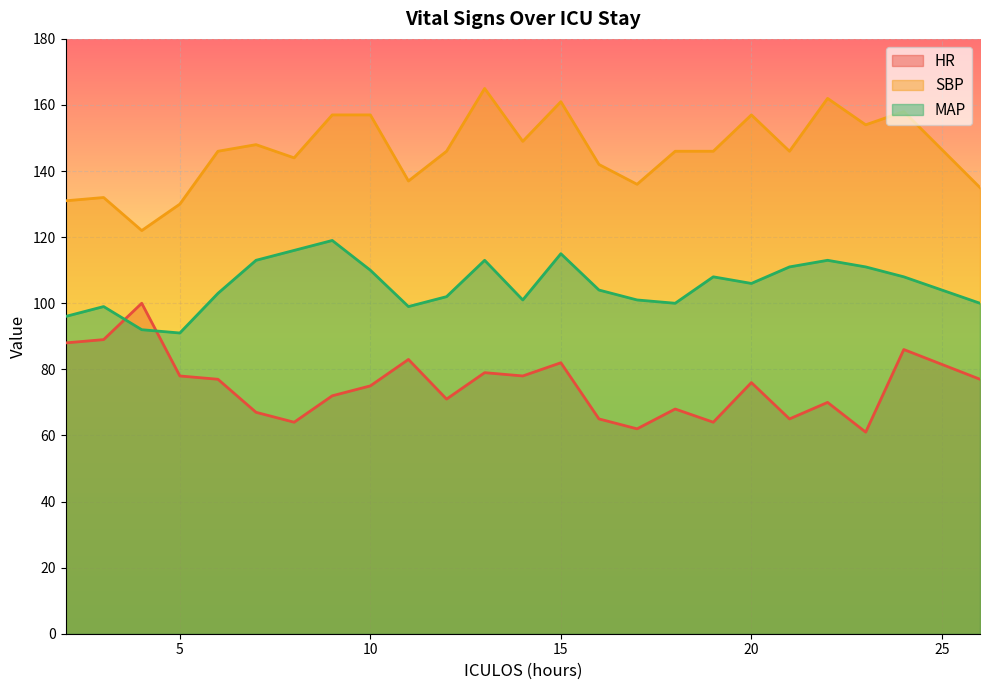

The HR series shows 86 at 24. True or false?

True